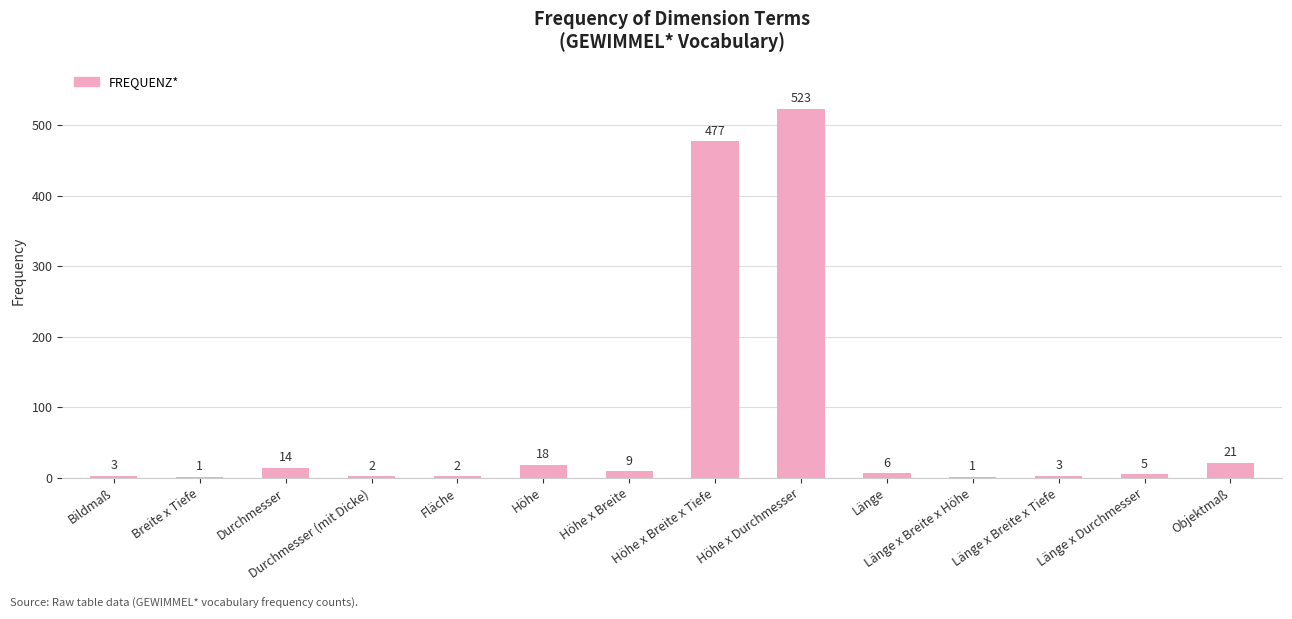

What is the change in value from Höhe x Durchmesser to Länge x Breite x Höhe?

-522